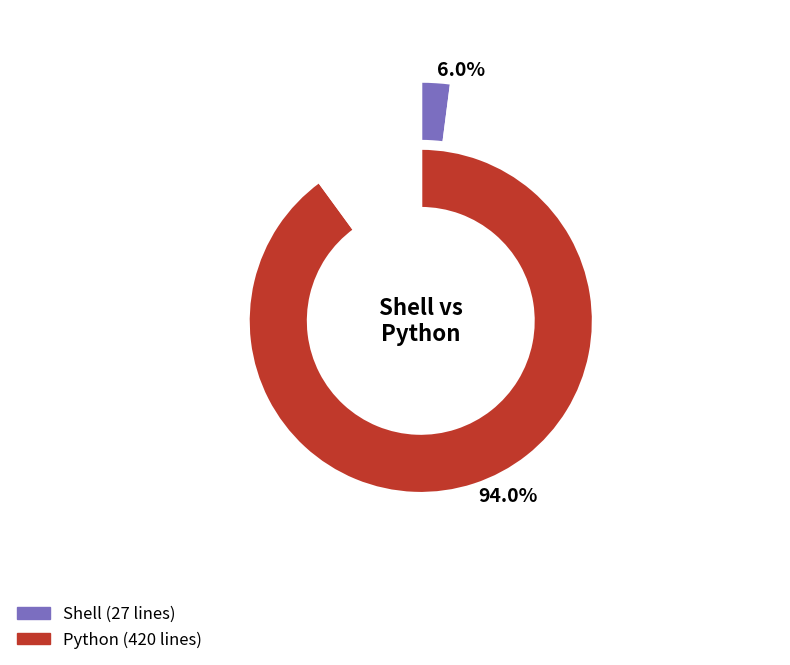

Is it true that Python is 99% of the pie?

False